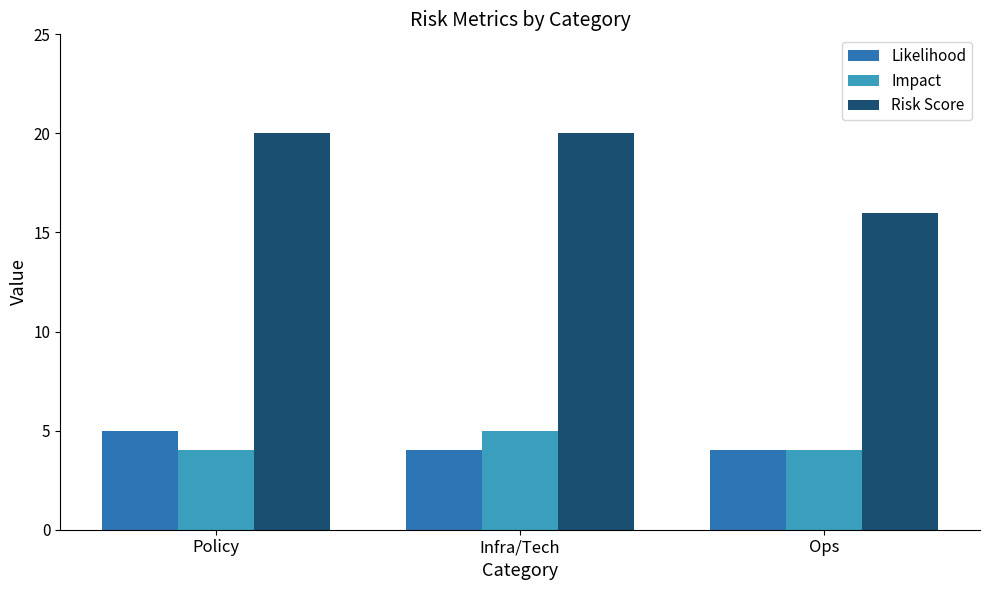

Is it true that Impact equals 6 at Policy?

False